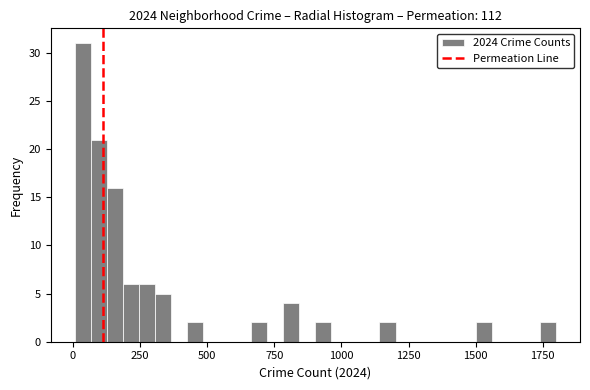

Read against the x-axis, roughly where is the centre of the tallest bar?

50